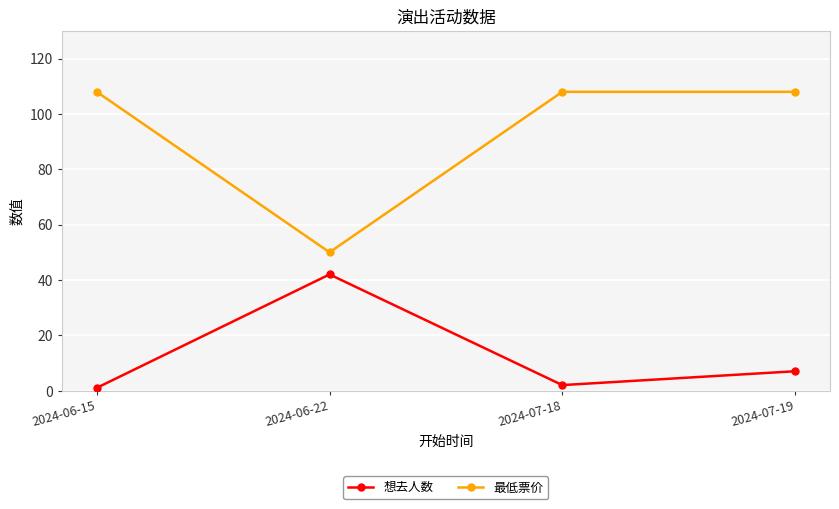

What are all the series names shown in the legend?

想去人数, 最低票价